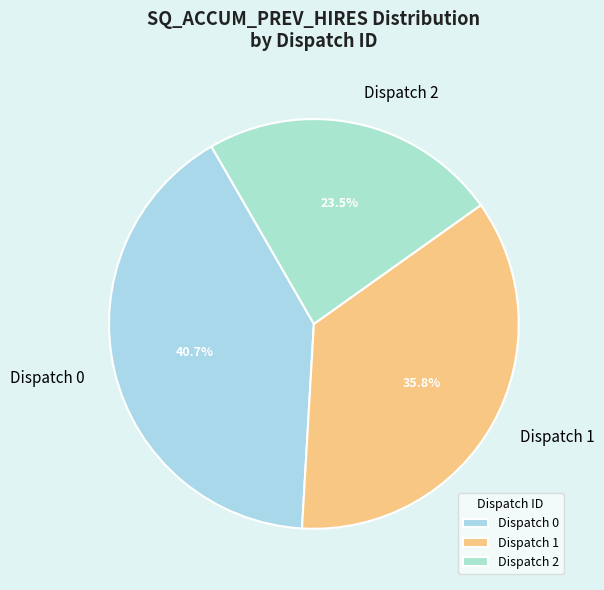

Approximately how many times larger is the value at Dispatch 2 compared to Dispatch 0?

0.6